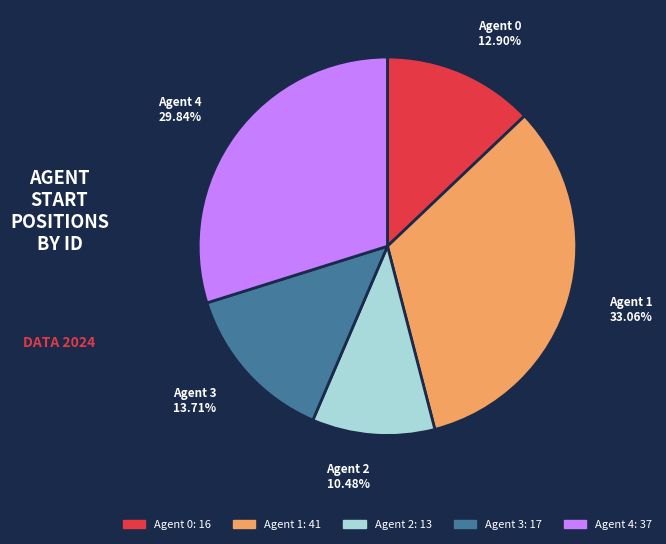

Between Agent 3 13.71% and Agent 2 10.48%, which is larger?

Agent 3 13.71%